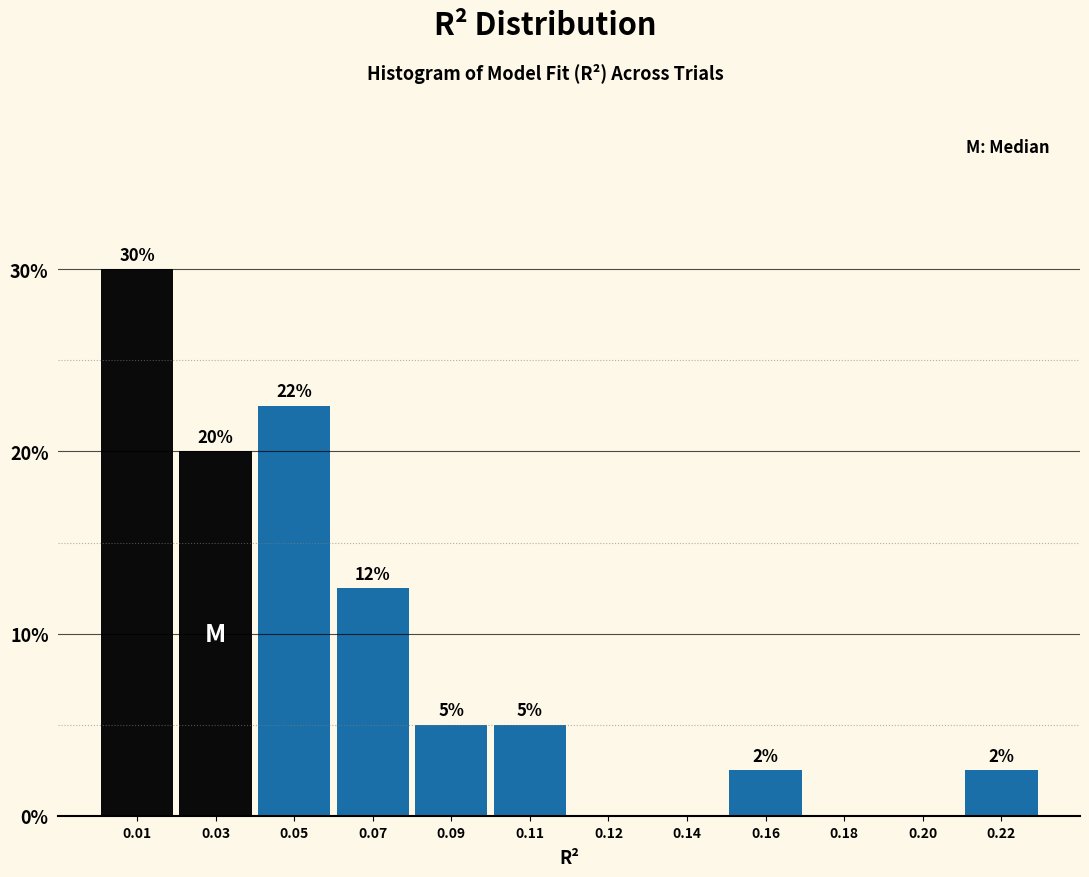

The chart shows a value of 7.0 at 0.09. True or false?

False